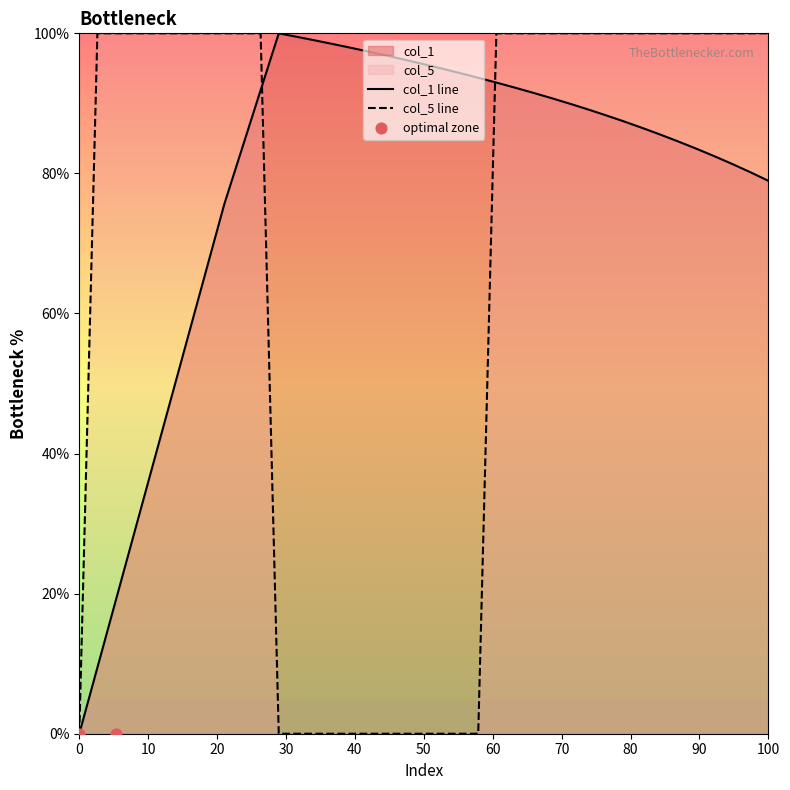

Which series has the largest total across all categories?

col_1